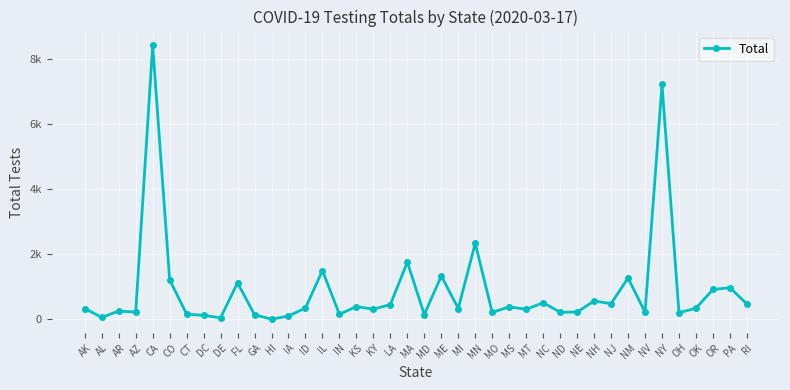

How many points are higher than both their immediate neighbors (excluding endpoints)?

14